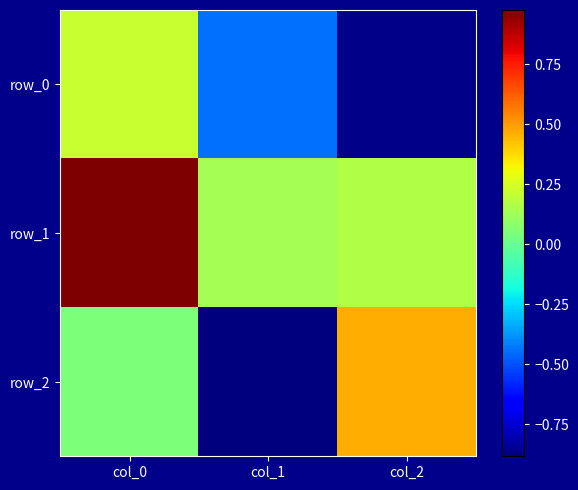

What is the difference between the maximum and minimum values in the row_1 series?

0.8